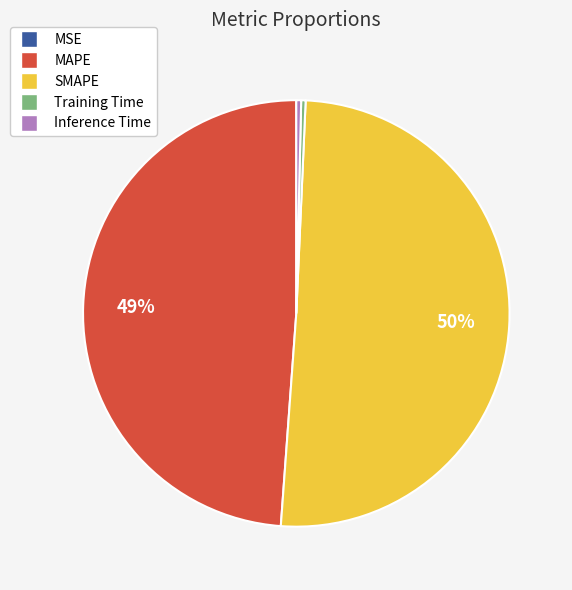

Combined, do MAPE and SMAPE account for over 50%?

Yes